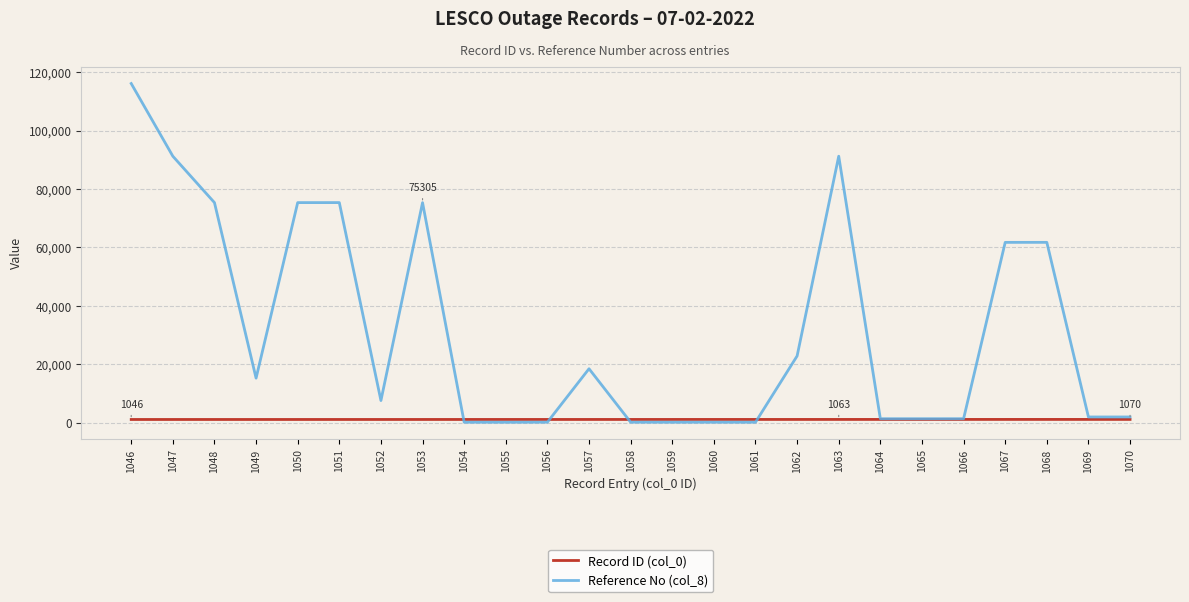

Which series has the widest spread of values?

Reference No (col_8)